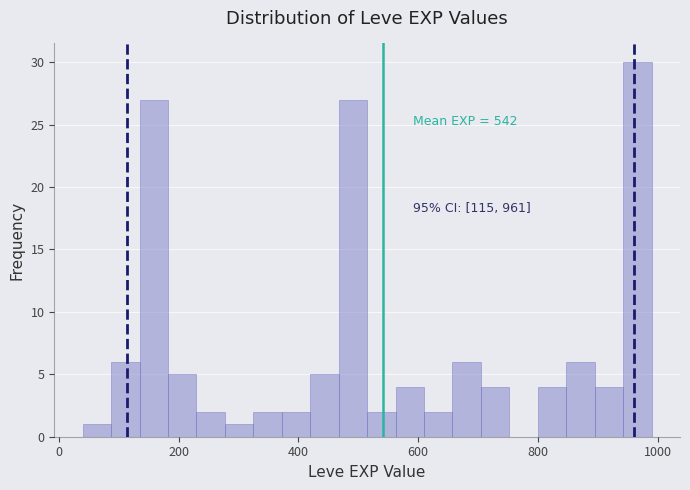

Around what value on the x-axis is the tallest bar? Give the approximate position of its centre, as read against the axis.

960